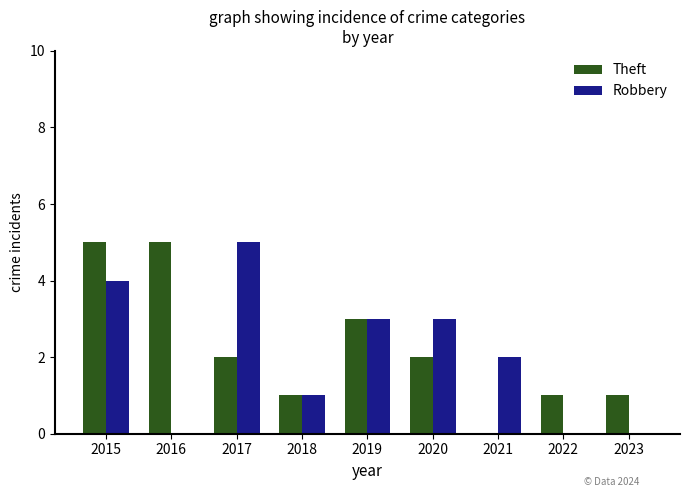

What is the total value across all series at 2018?

2